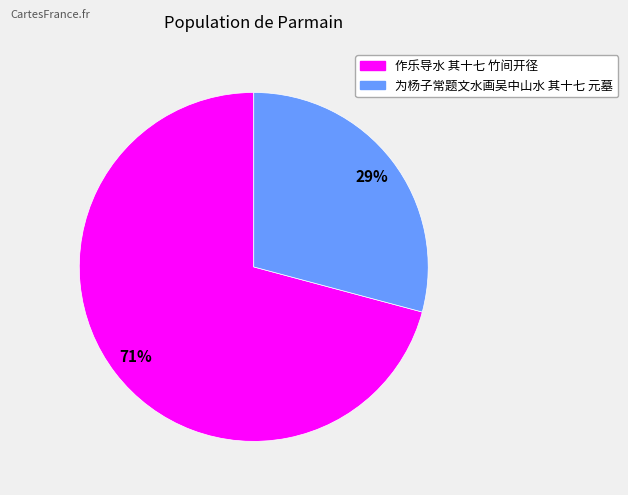

Which slice is the largest?

作乐导水 其十七 竹间开径